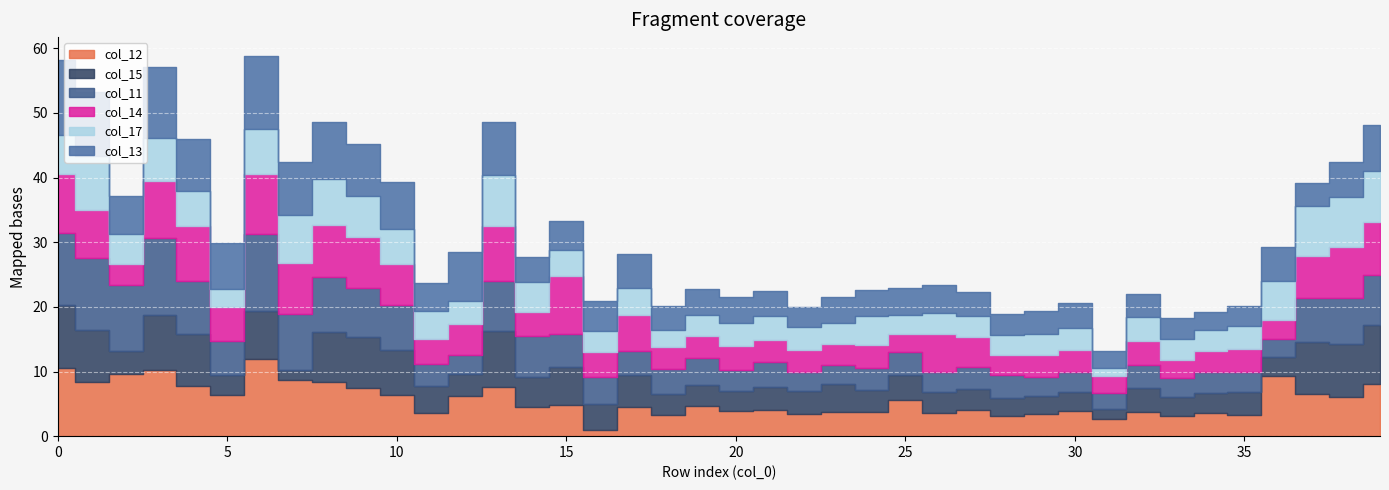

What is the difference between the second highest and minimum values in the col_12 series?

9.6